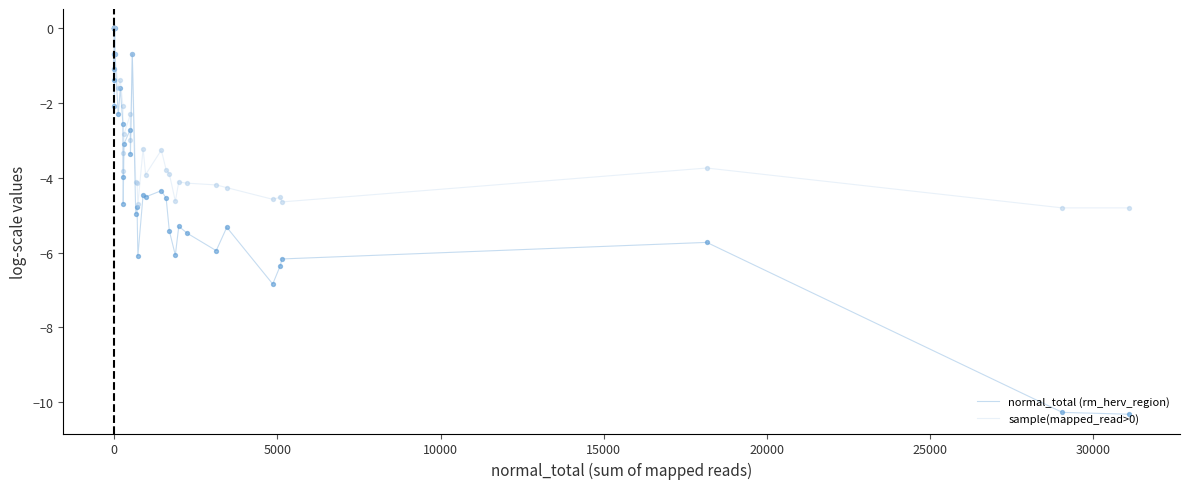

Is the value of normal_total (rm_herv_region) at 14 greater than the value of sample(mapped_read>0) at 29?

Yes